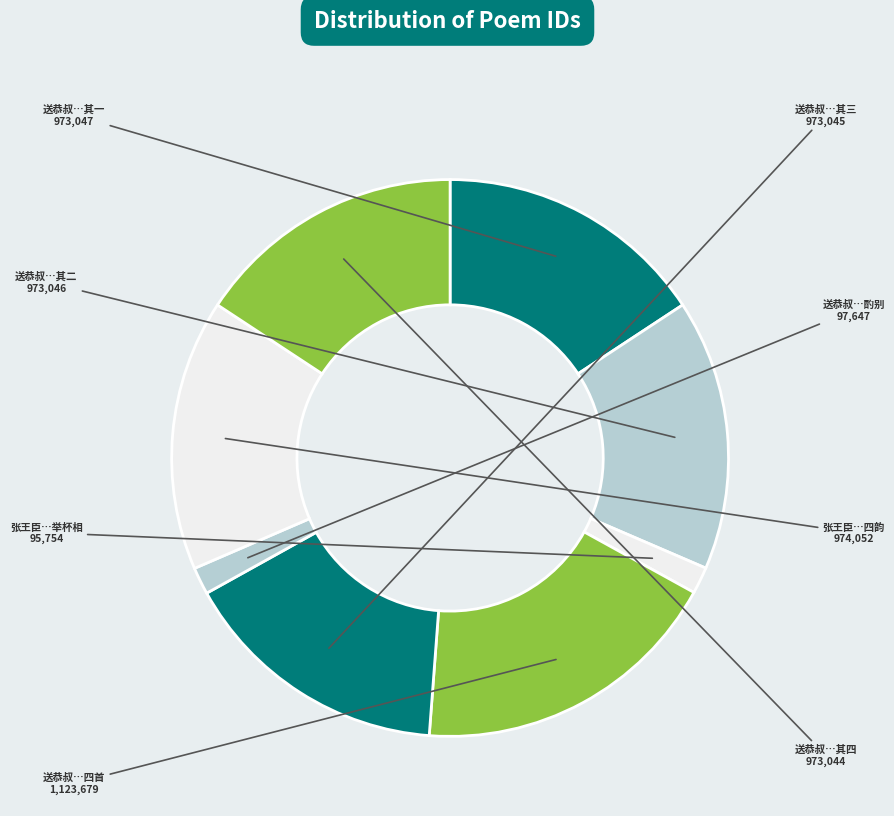

How many segments does this pie chart have?

8